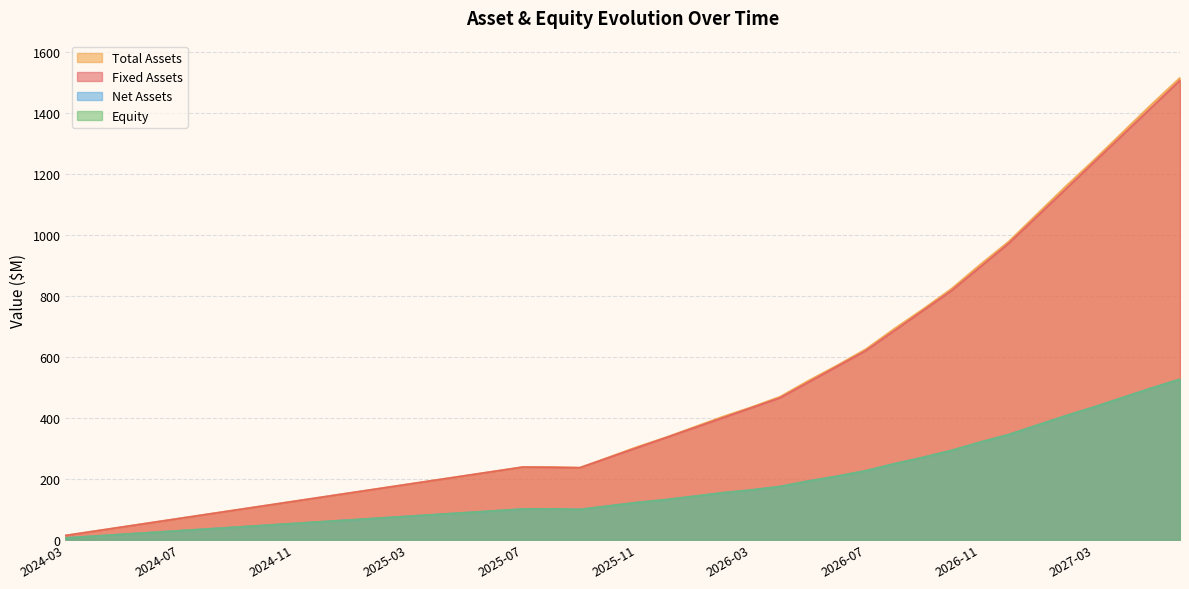

At which label is equity closest to 266?

2026-09